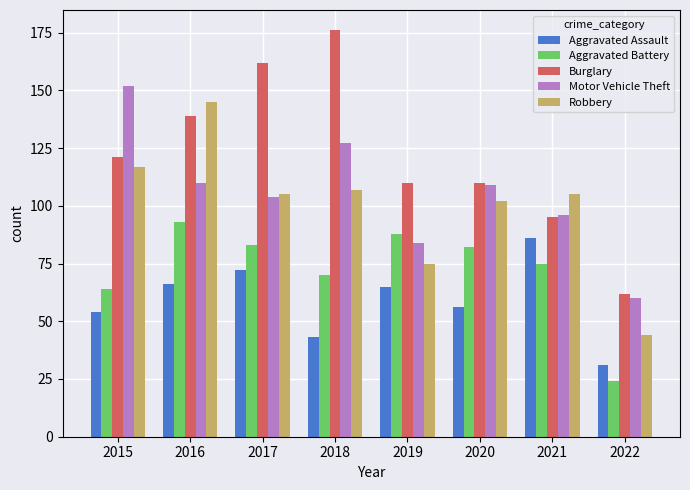

What is the maximum value shown in the chart?

176